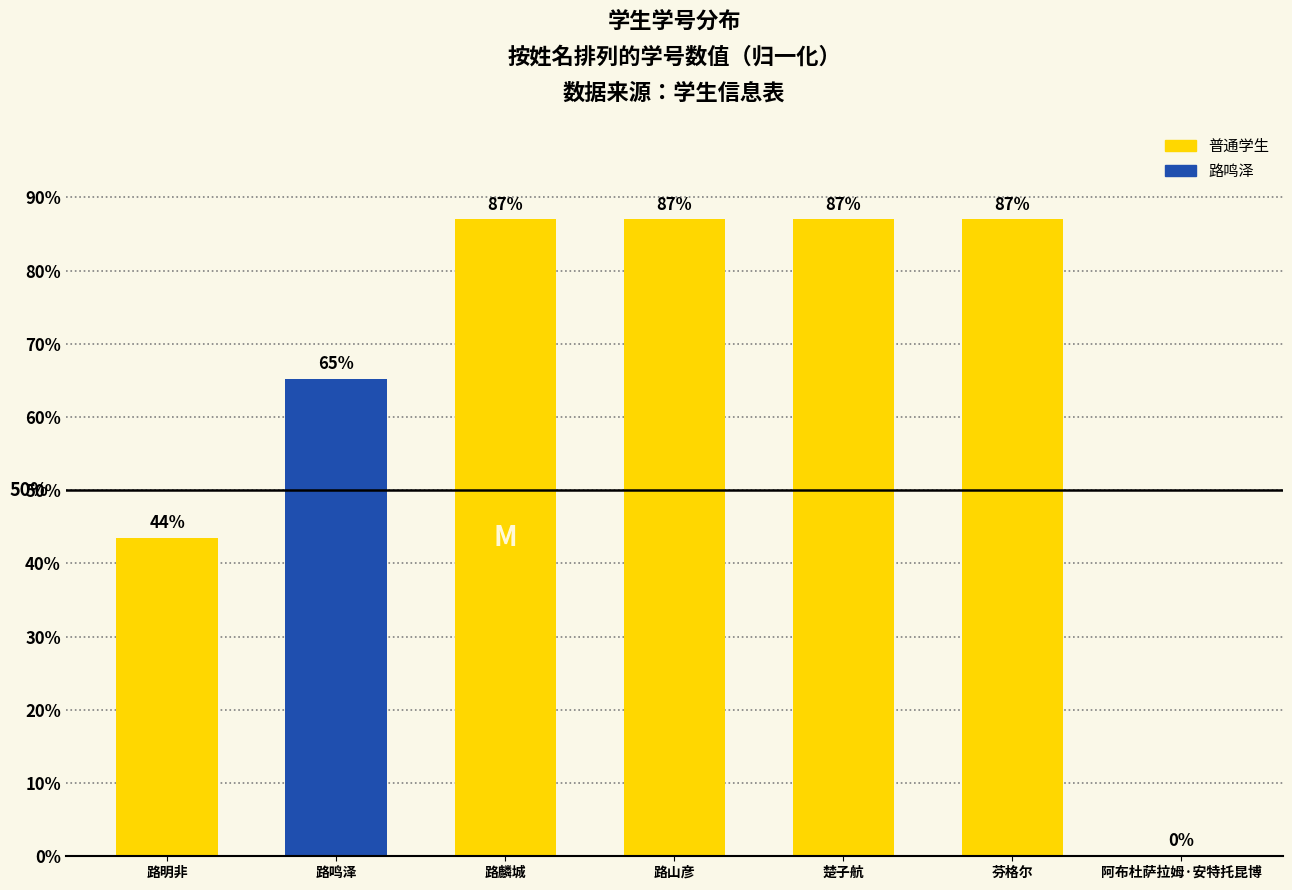

Are the bars grouped side by side (vs. stacked)?

No